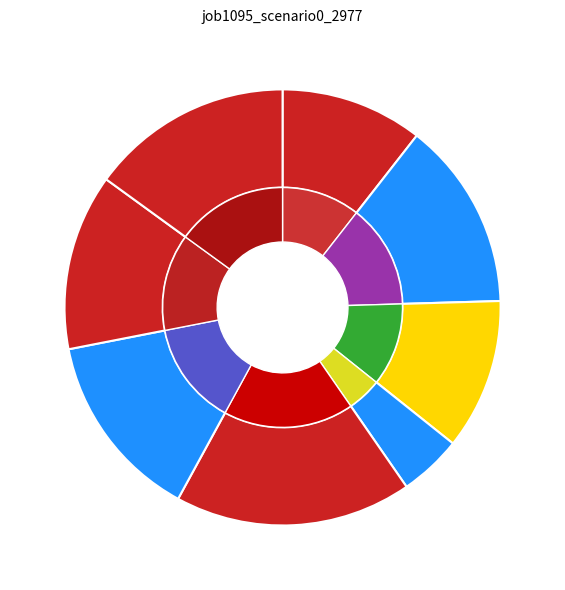

Rank the categories by value from highest to lowest.

B54, B33, B14, os4, in4, B11, in27, cn12, B51